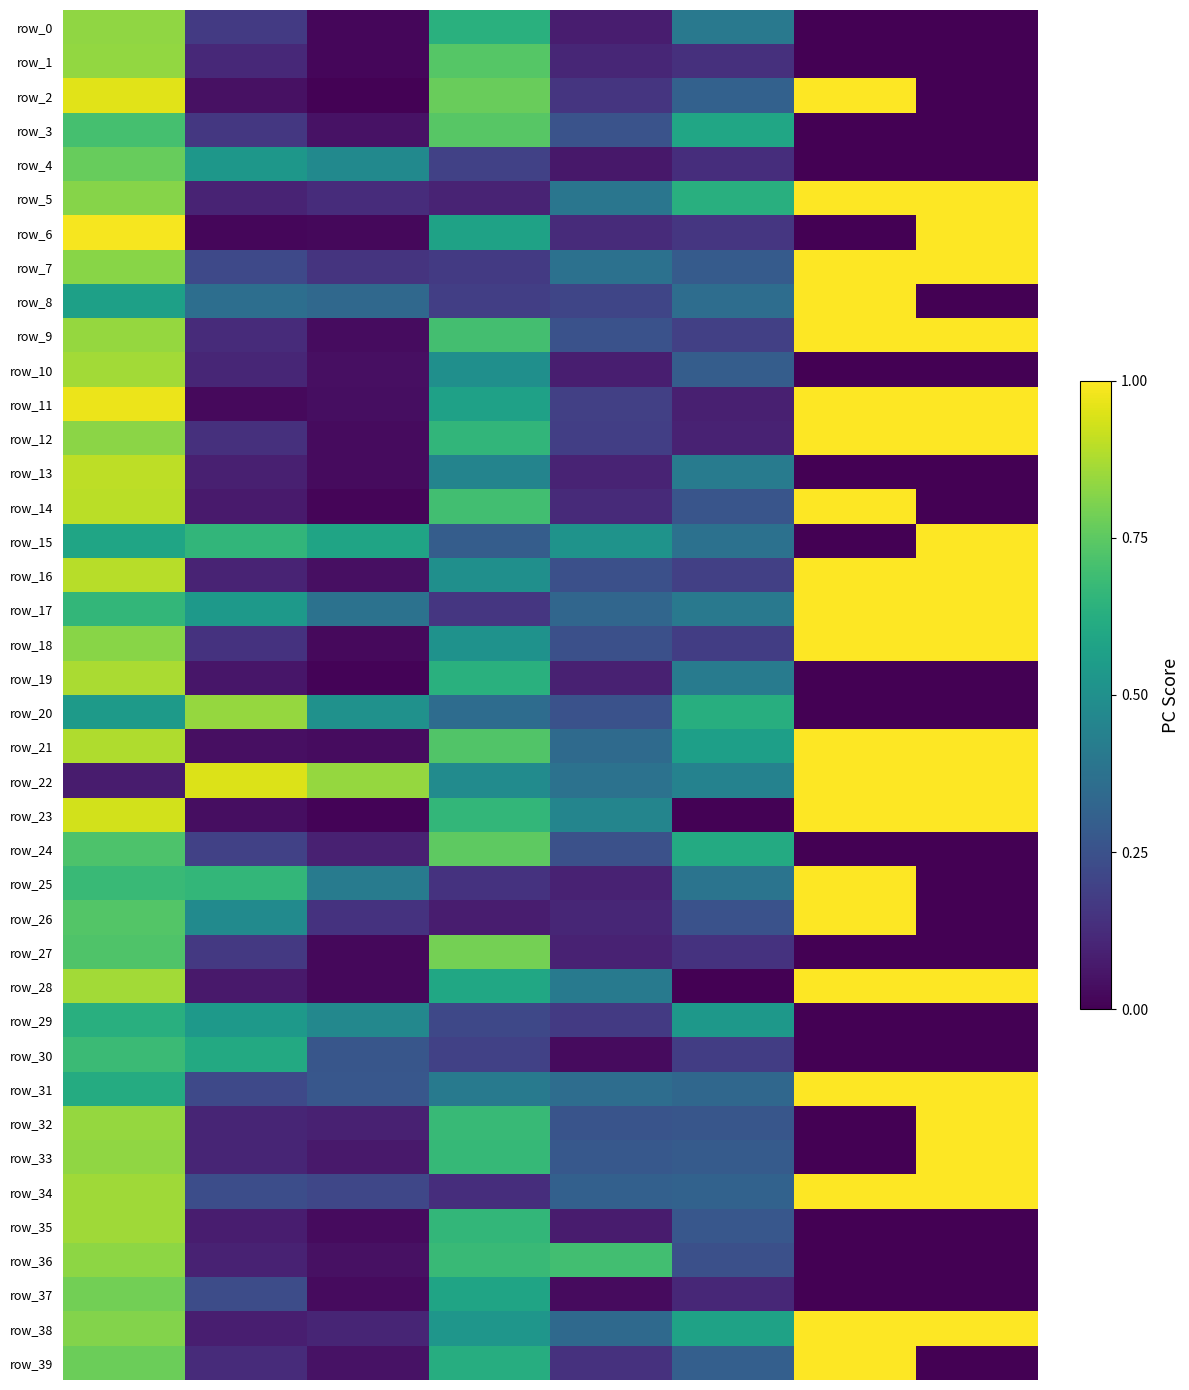

What is the average value of the row_22 series?

0.6